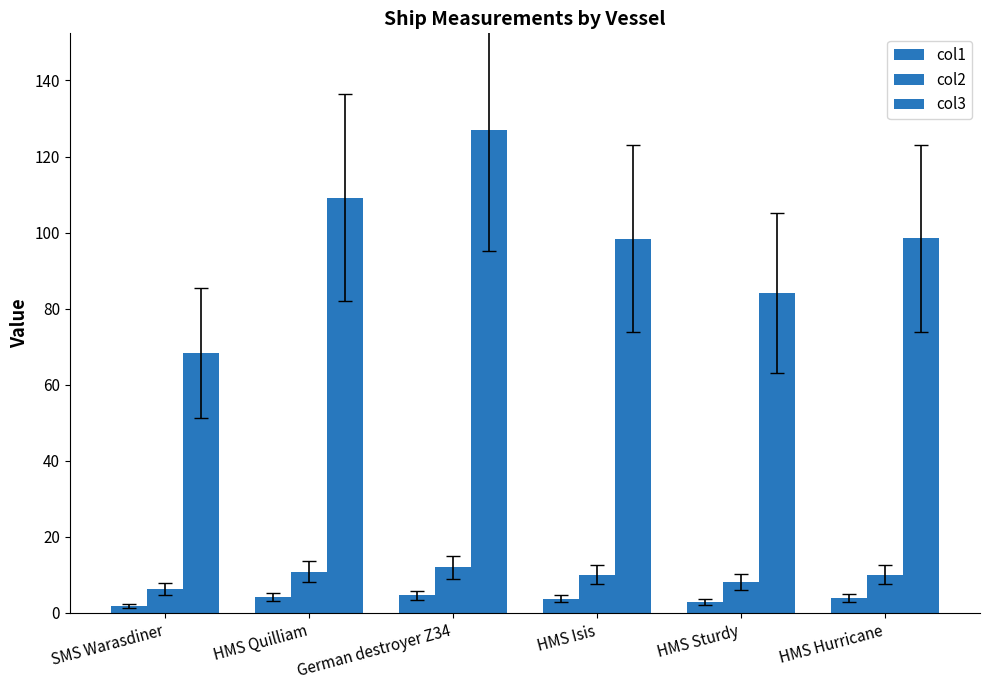

Rank the series by their maximum value, from highest to lowest.

col3, col2, col1